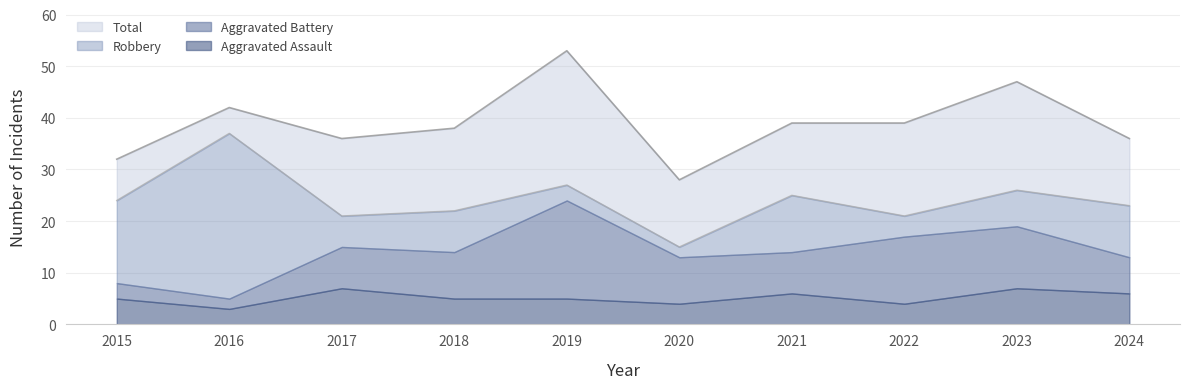

What is the value of the Total point at the 6th from the left?

28